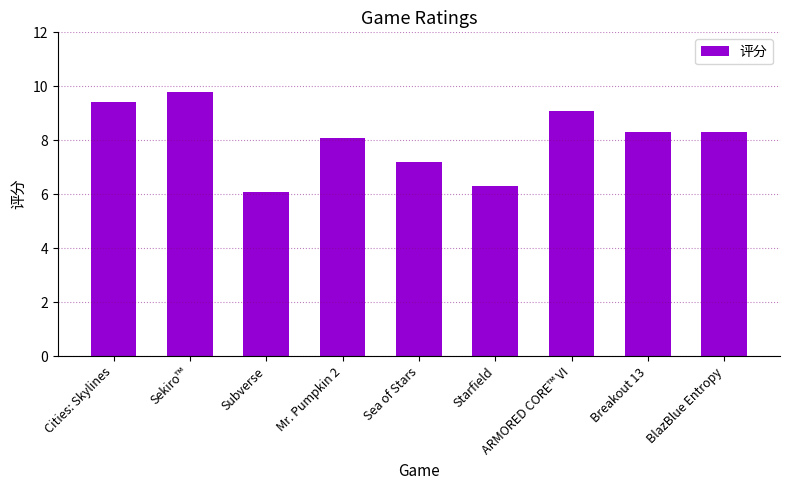

Approximately how many times larger is the value at Sea of Stars compared to Cities: Skylines?

0.8